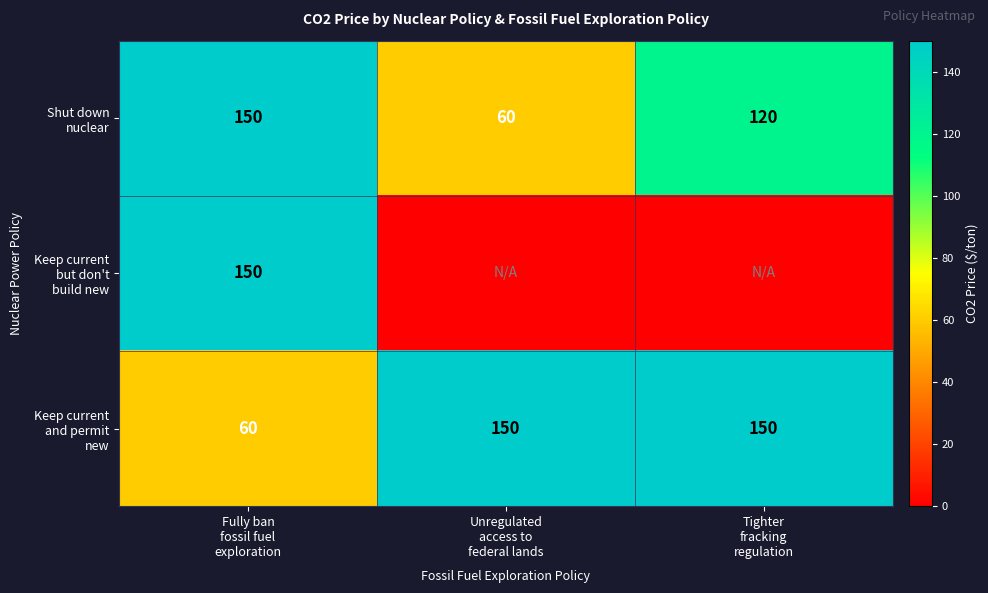

How many distinct data groups are displayed?

3